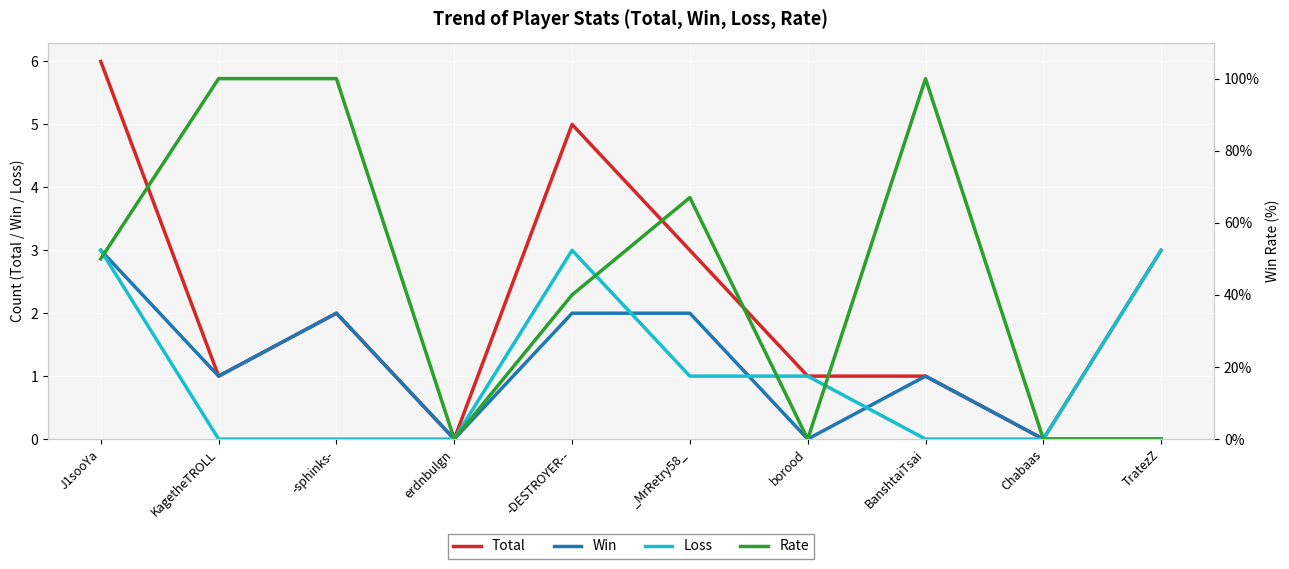

Where is Rate nearest to the value 50?

J1sooYa